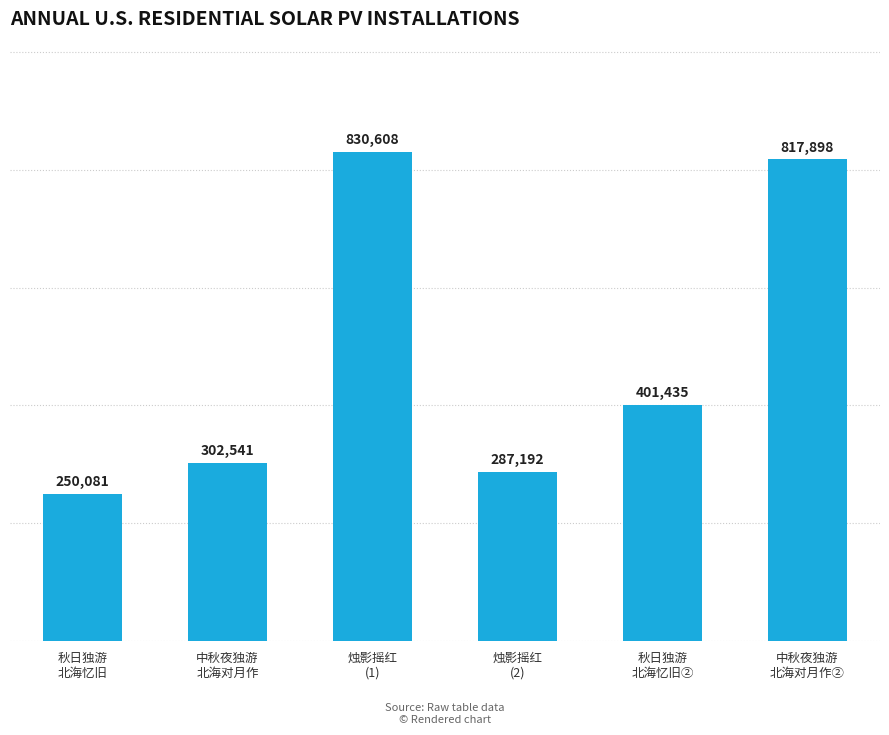

The value at 烛影摇红
(2) is 101535. True or false?

False